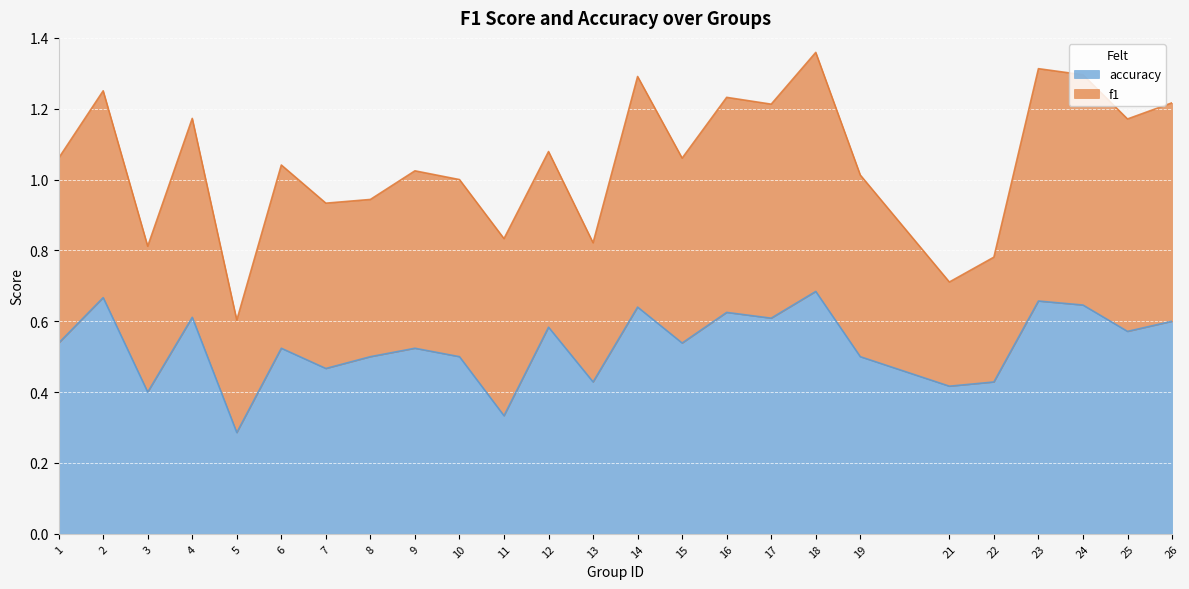

How many points are lower than both their immediate neighbors (excluding endpoints)?

9